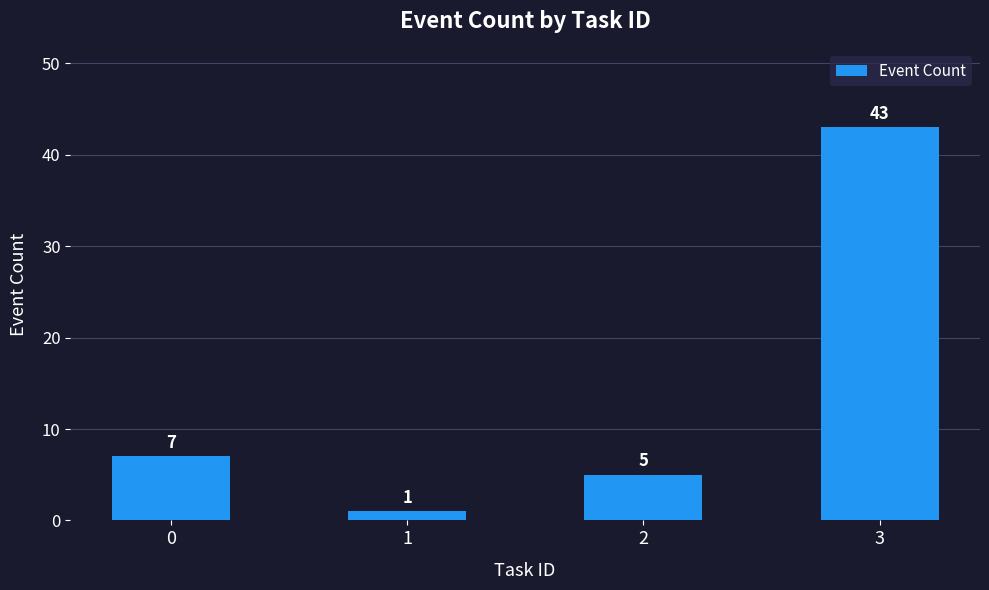

Approximately how many times larger is the value at 2 compared to 0?

0.7